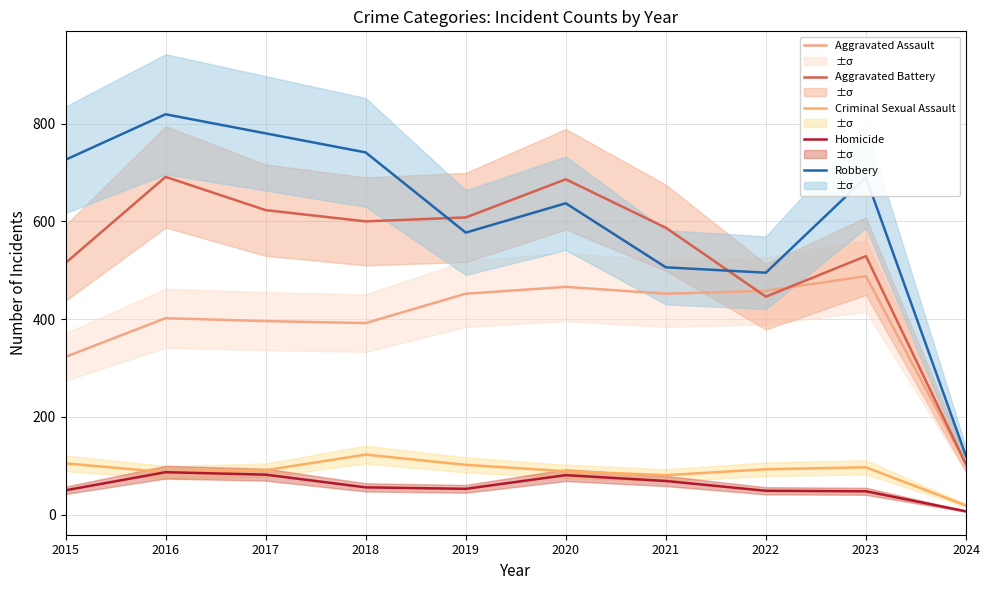

At which label is Aggravated Battery closest to 397?

2022